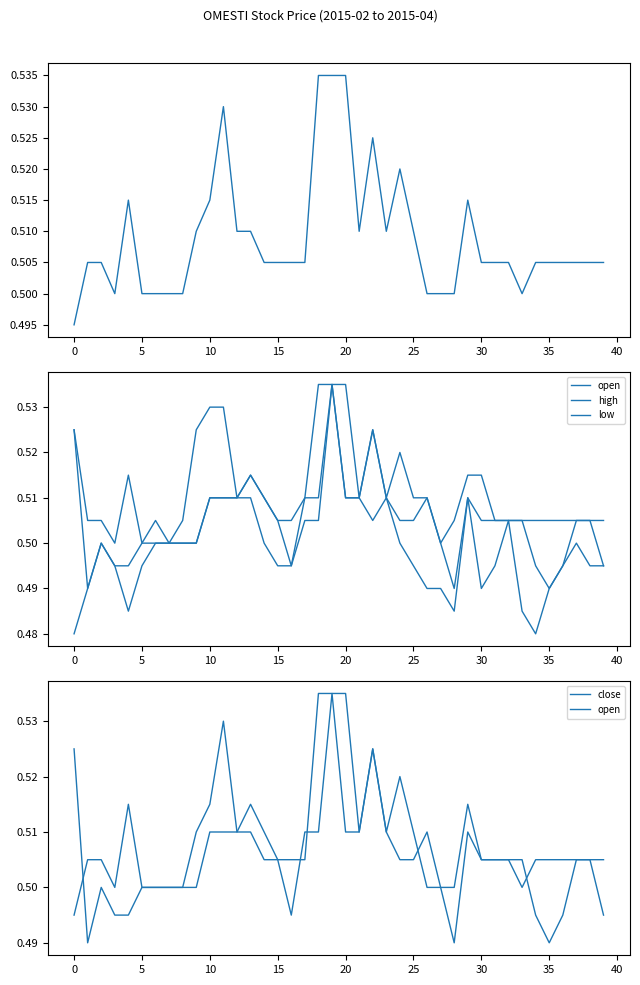

What is the highest value of the close series?

0.5